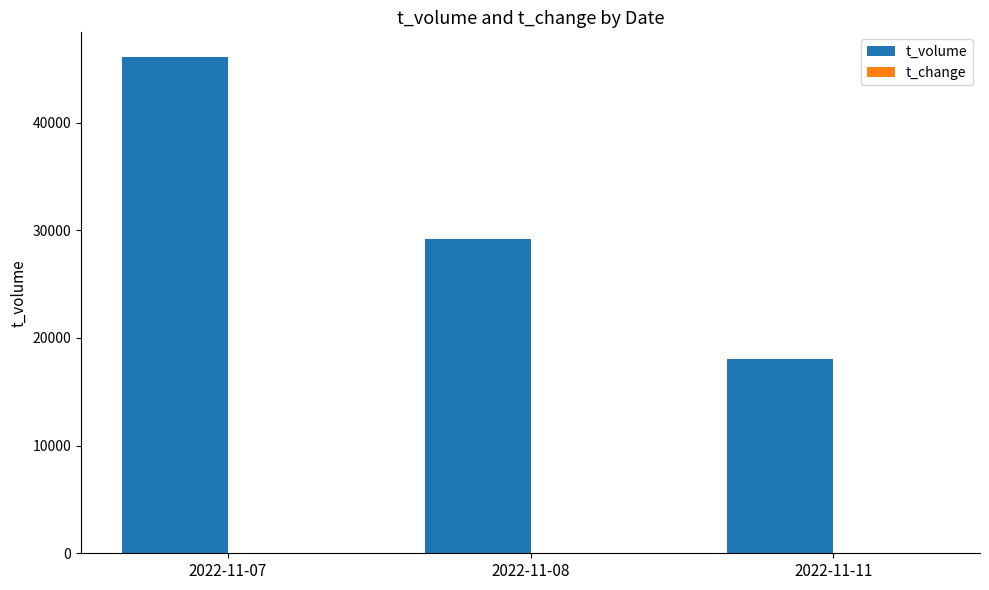

At which label is t_volume closest to 32084?

2022-11-08